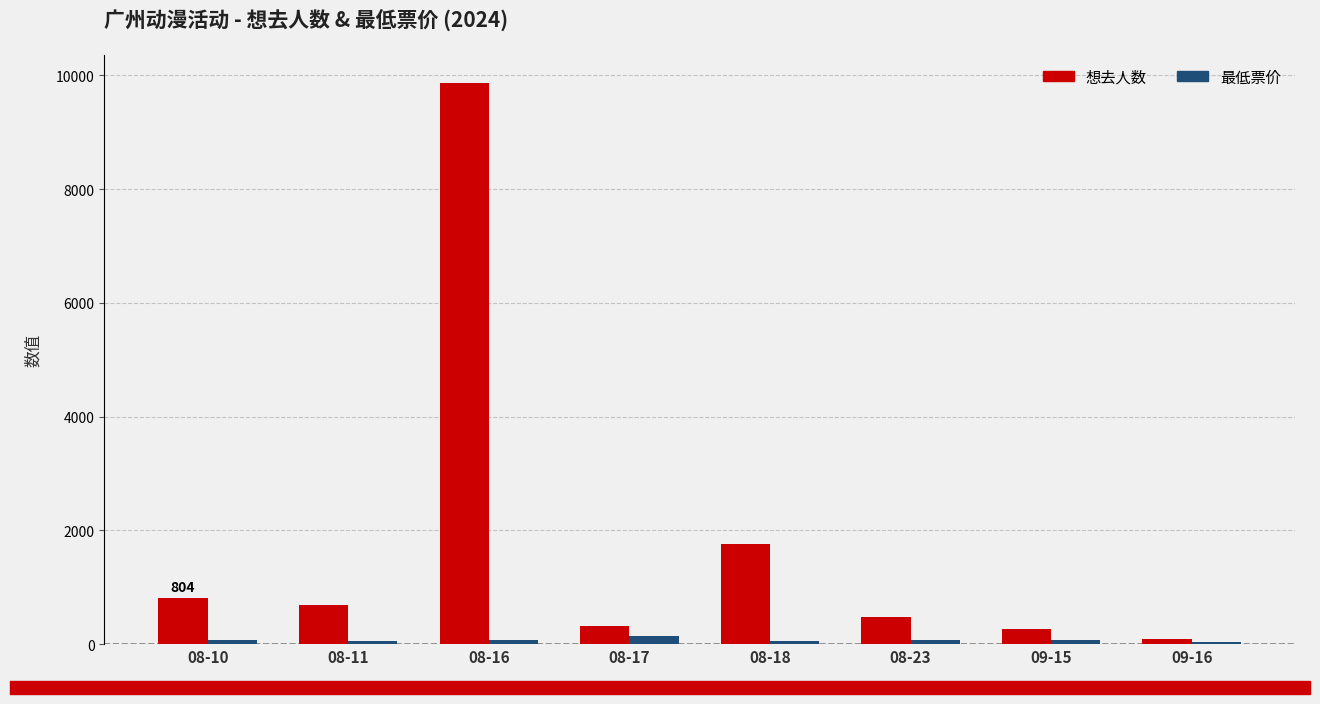

Rank the series by their average value, from lowest to highest.

最低票价, 想去人数